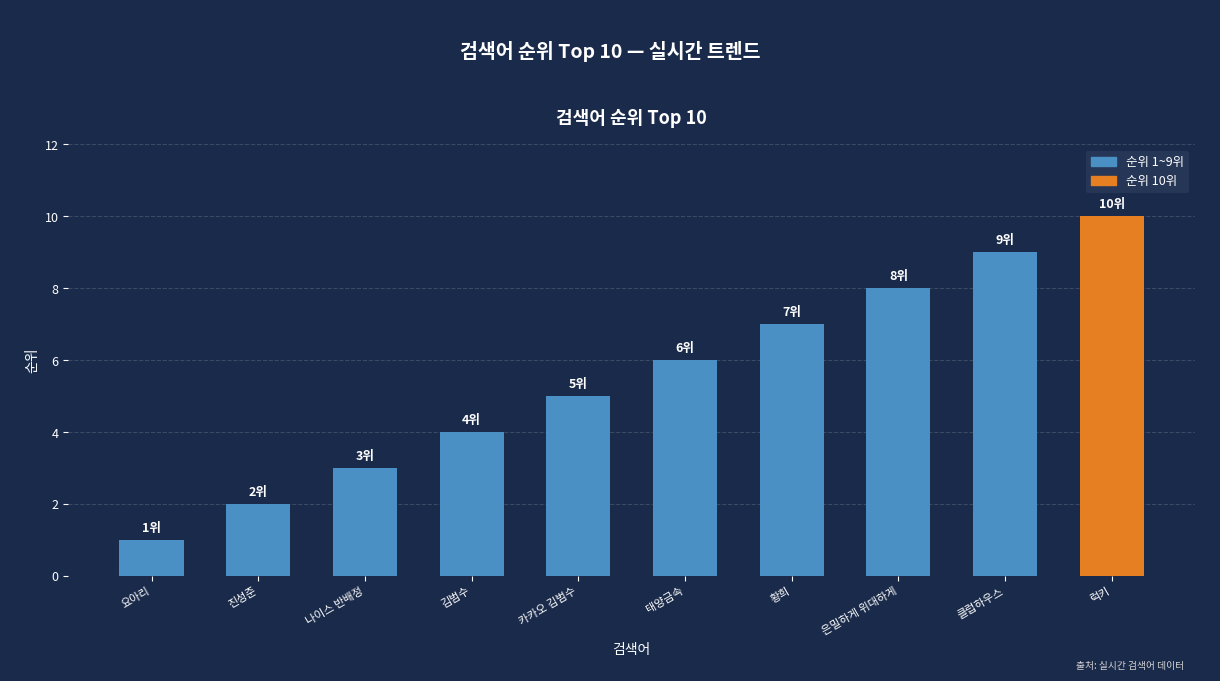

List the labels in order of value, smallest first.

요아리, 진성준, 나이스 반배정, 김범수, 카카오 김범수, 태양금속, 황희, 은밀하게 위대하게, 클럽하우스, 럭키